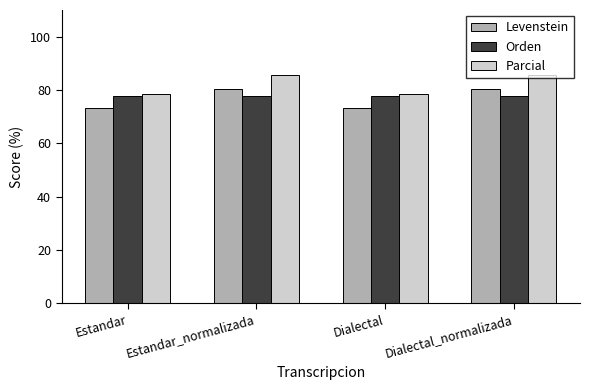

What is the minimum value shown in the chart?

73.1